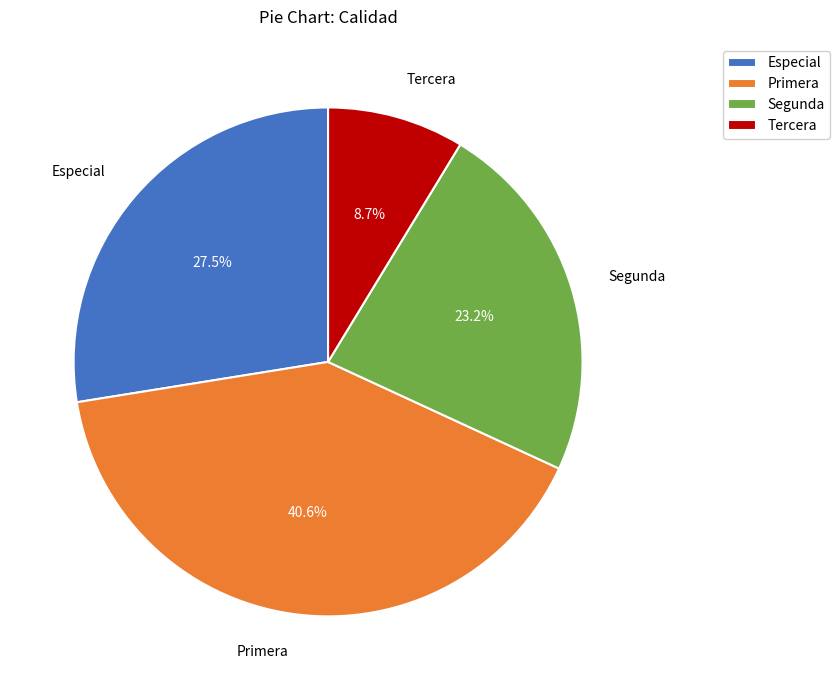

The Tercera slice represents 9% of the pie. True or false?

True